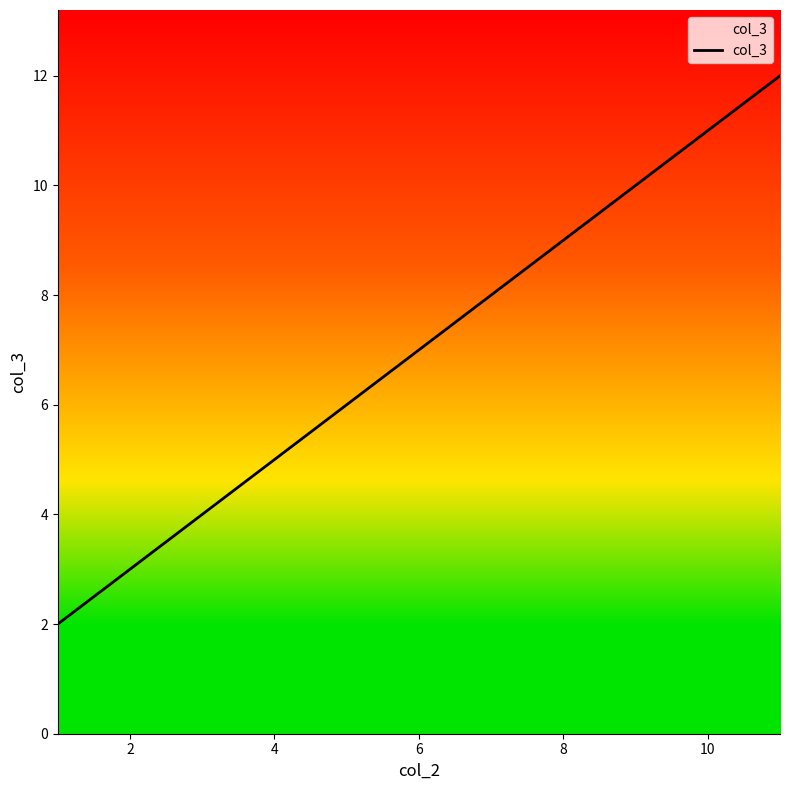

What is the smallest value displayed?

2